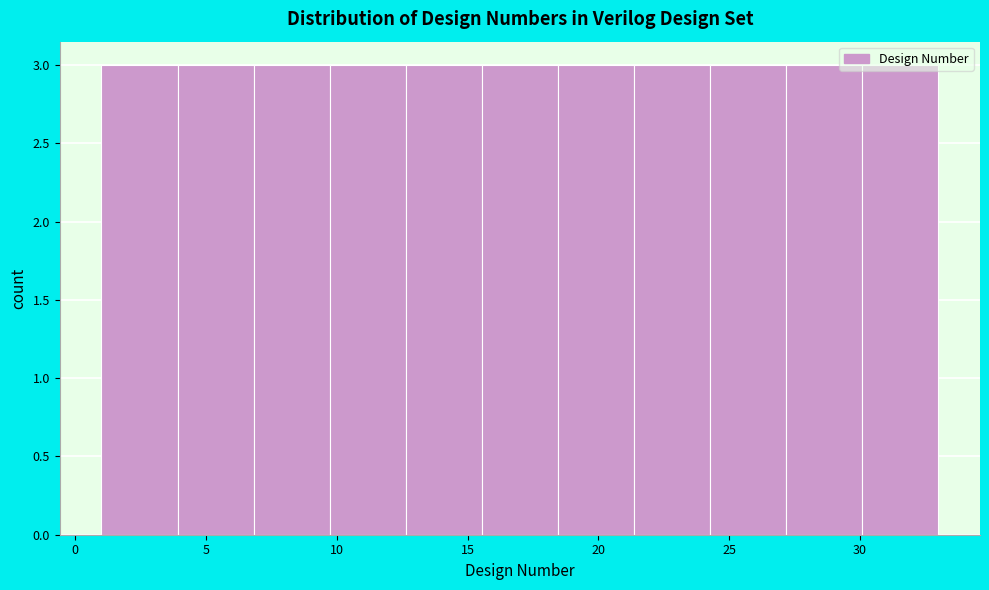

Reading left to right, list every bar in this chart as the range it spans on the x-axis followed by its height. Neither the bar edges nor the heights are printed on the chart, so give them approximately, as read against the axes.

1.0 to 4.0: 3
4.0 to 7.0: 3
7.0 to 9.5: 3
9.5 to 12.5: 3
12.5 to 15.5: 3
15.5 to 18.5: 3
18.5 to 21.5: 3
21.5 to 24.5: 3
24.5 to 27.0: 3
27.0 to 30.0: 3
30.0 to 33.0: 3